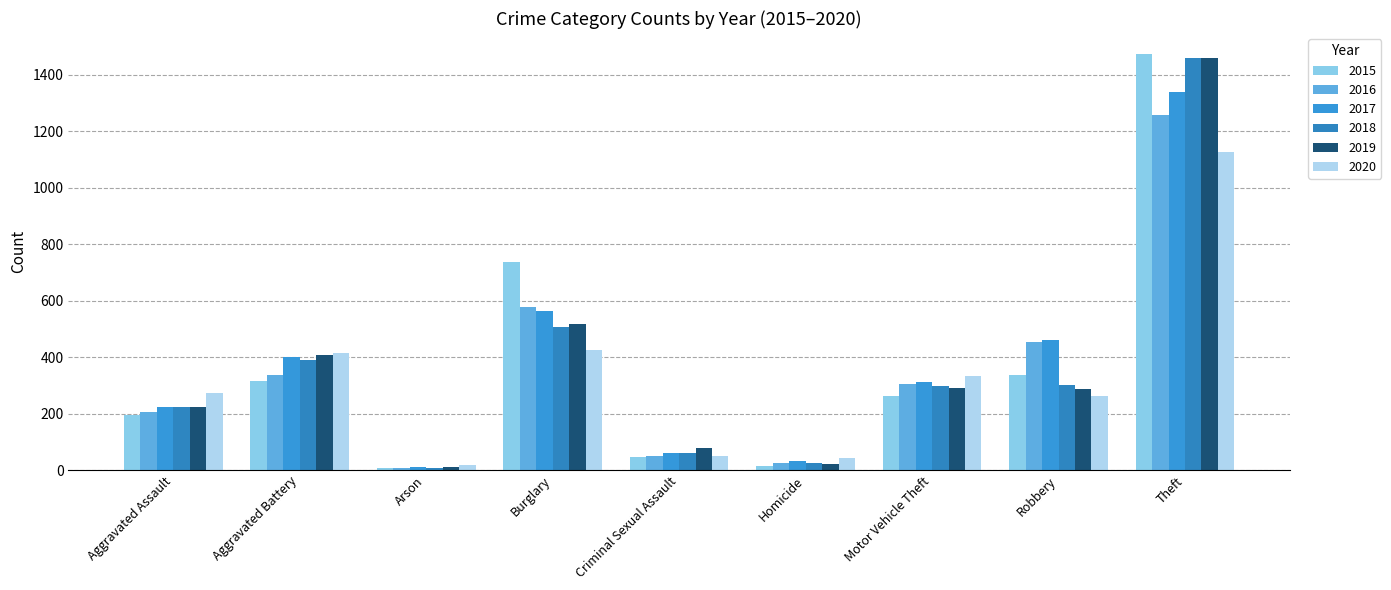

What is the total value across all series at Aggravated Battery?

2264